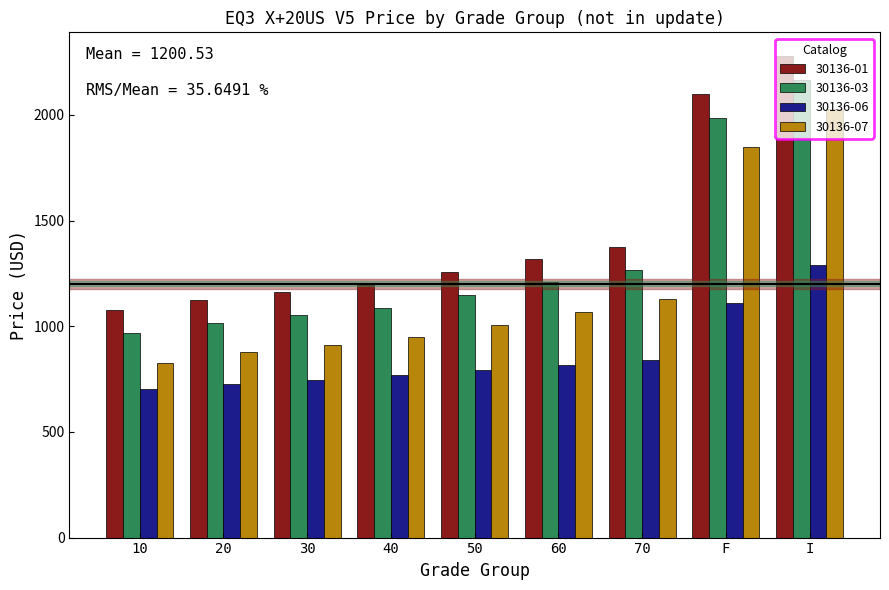

Which label corresponds to the largest value in the chart?

I